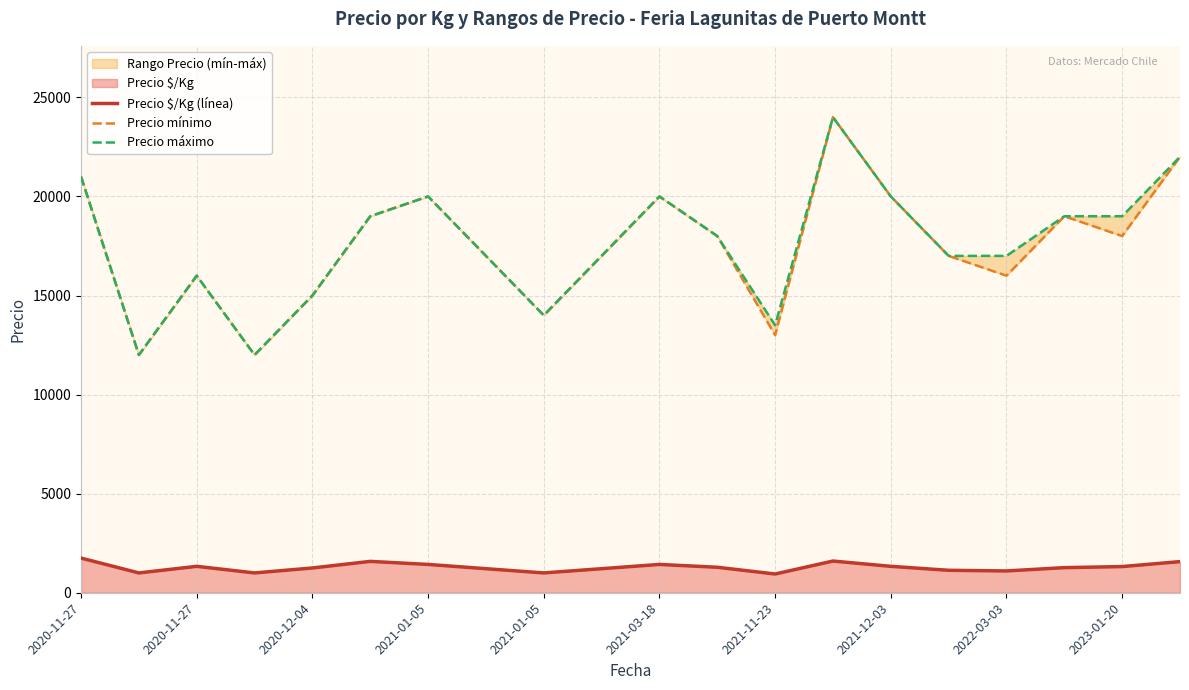

What are all the series names shown in the legend?

Precio $/Kg (línea), Precio mínimo, Precio máximo